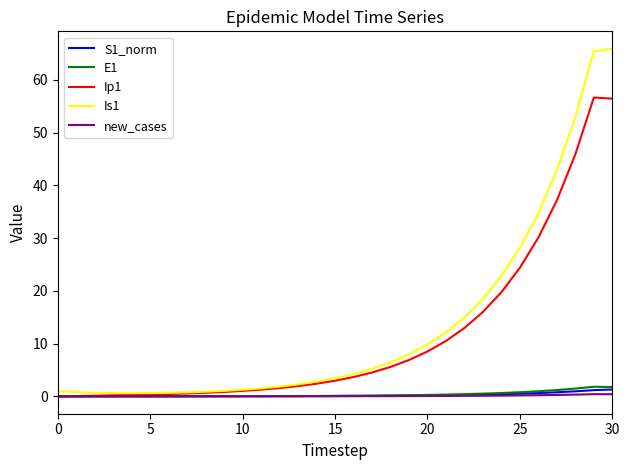

Which series has the widest spread of values?

Is1